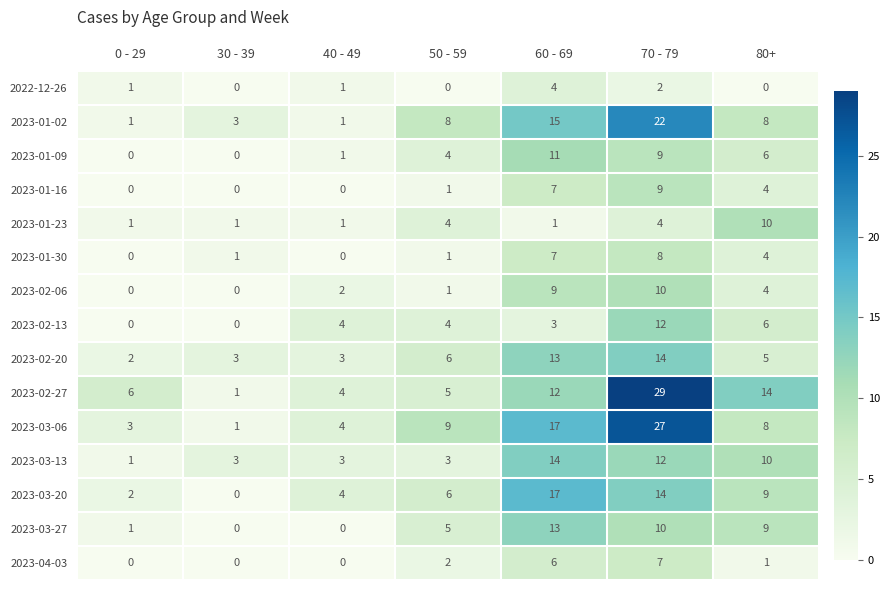

Where is 2023-03-20 nearest to the value 8?

80+